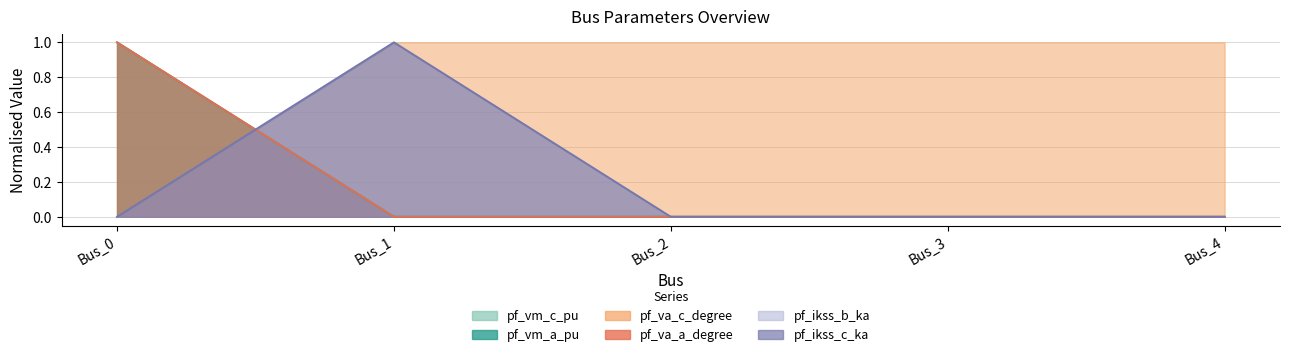

How many values in pf_vm_c_pu are above zero?

4